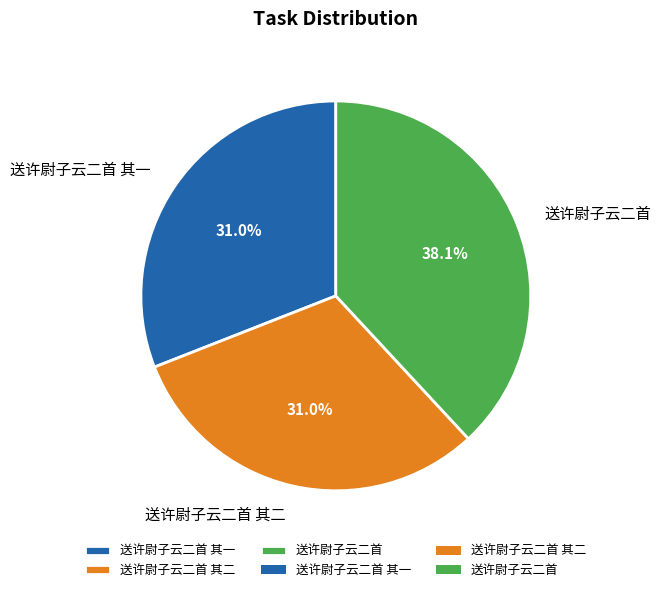

Combined, what portion of the pie is 送许尉子云二首 其一 and 送许尉子云二首?

69.0%